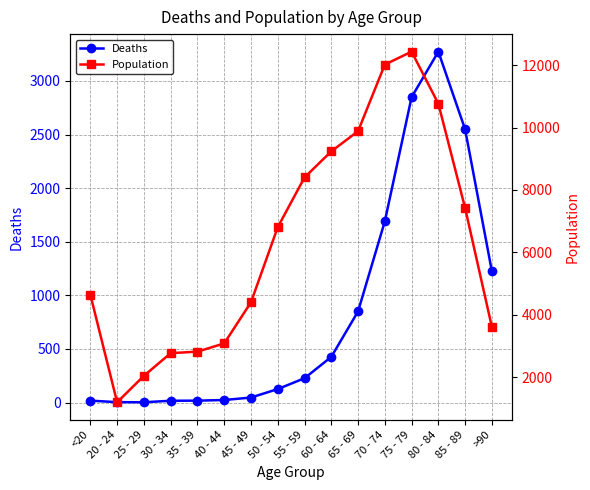

The Population series shows 3604 at >90. True or false?

True